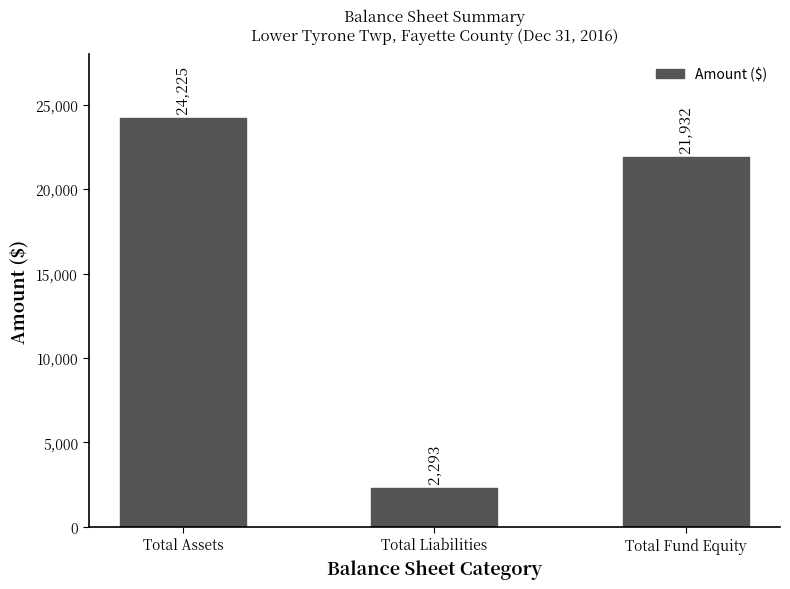

Which has a higher value, Total Assets or Total Liabilities?

Total Assets